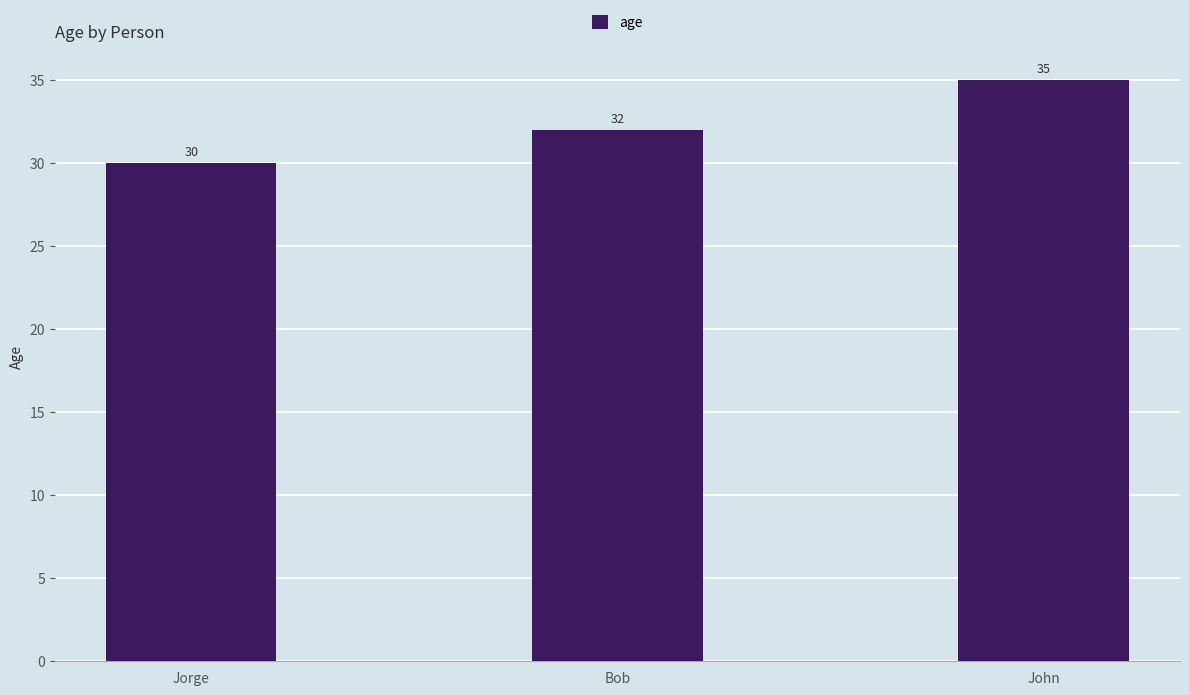

What is the difference between the maximum and second lowest values?

3